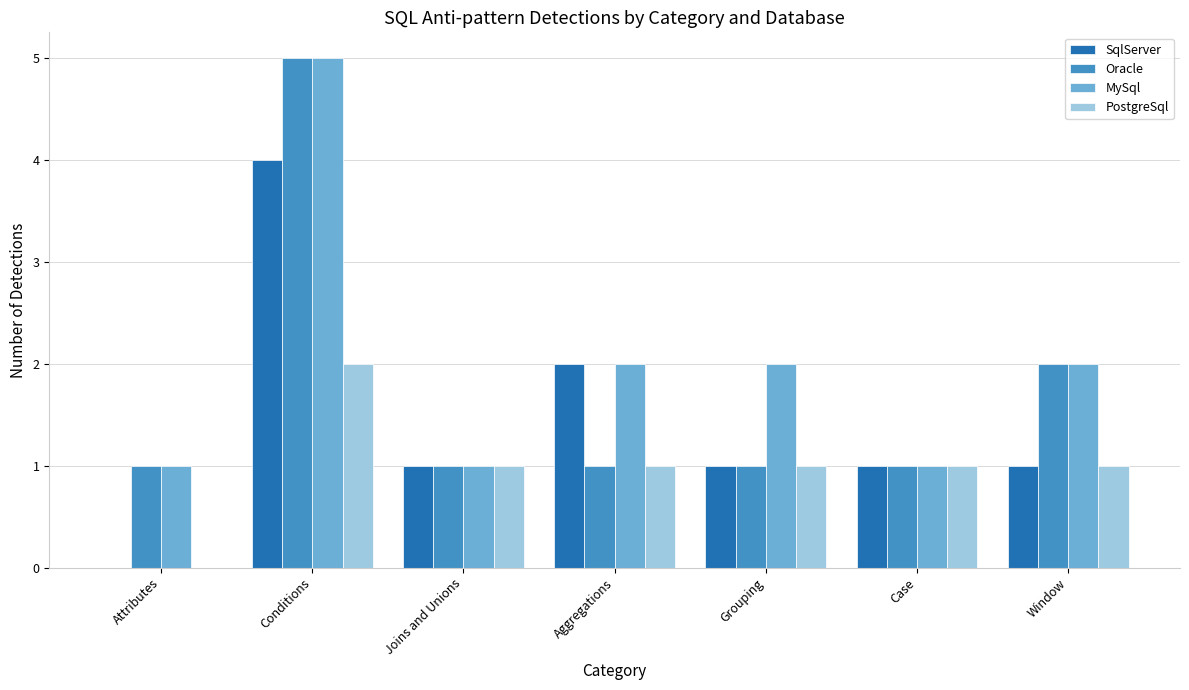

Count the PostgreSql values in the range 1 to 2.

6